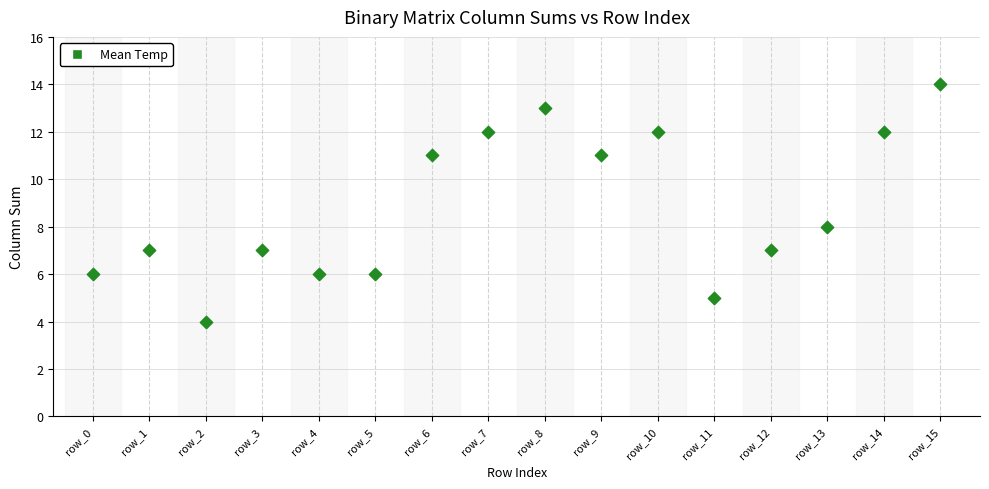

What is the range of Y values (max minus min)?

10